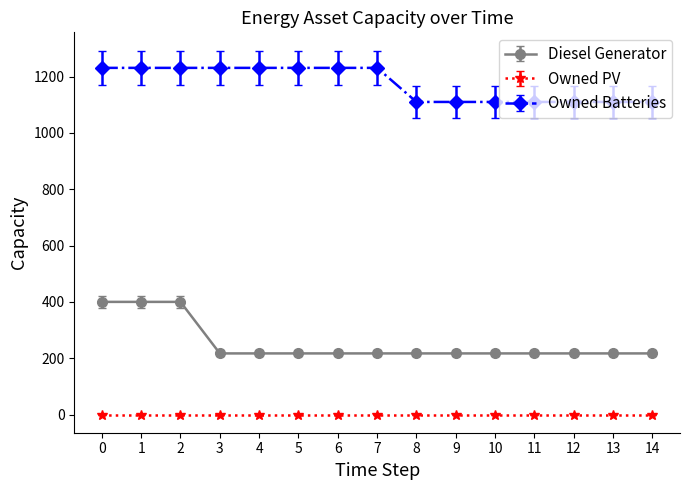

Which series has the largest range (max minus min)?

Diesel Generator